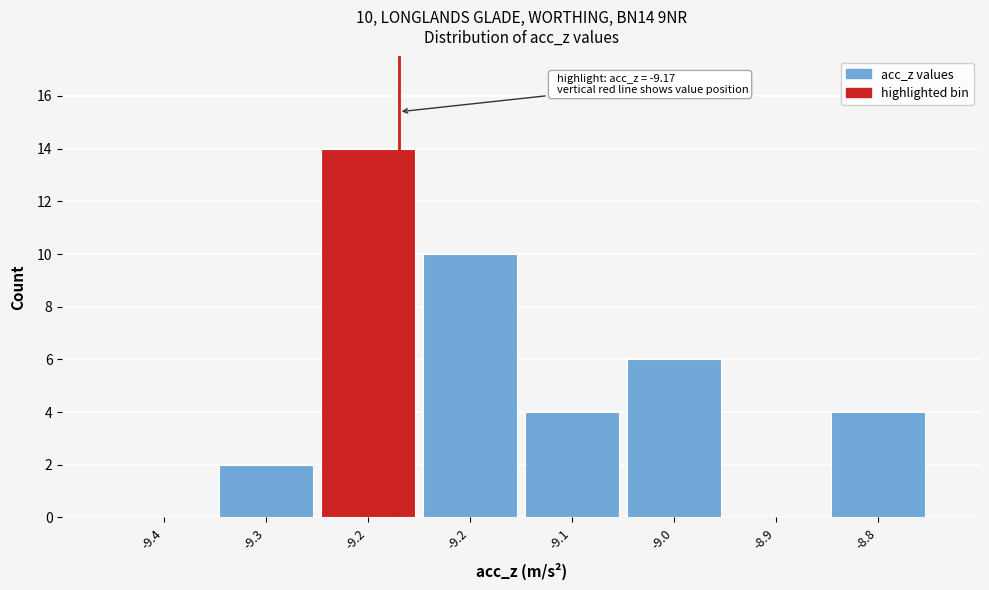

Count the number of categories in the chart.

8